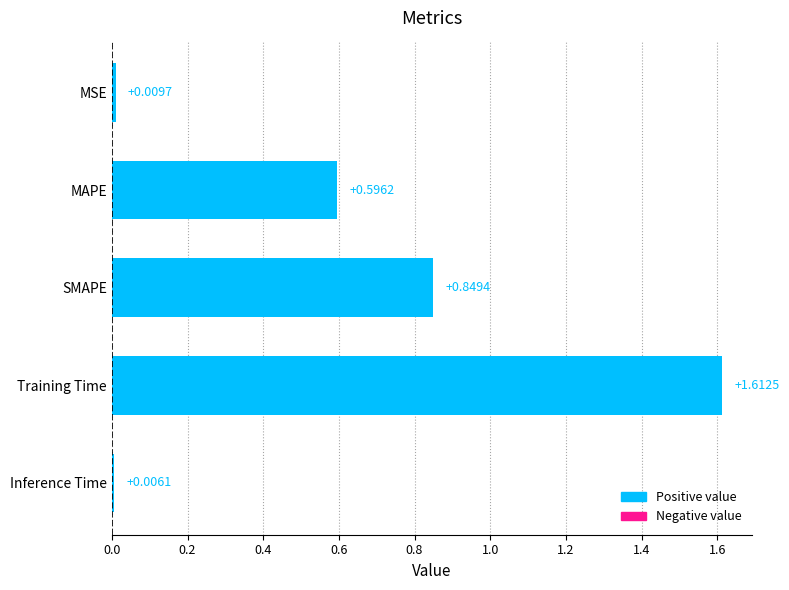

What is the sum of all values?

3.1